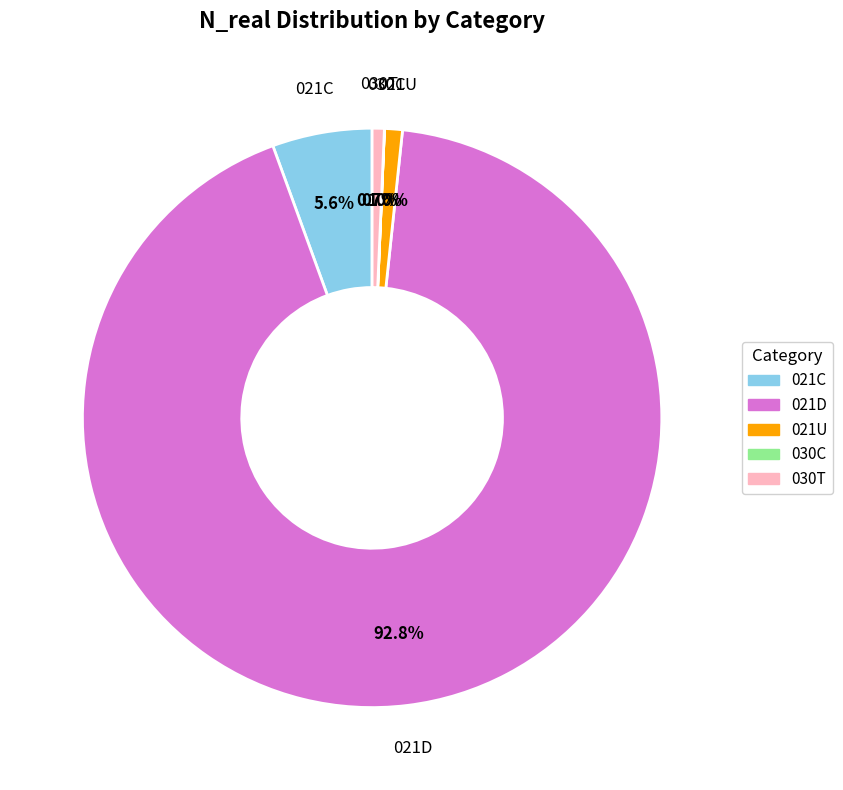

Which category has the biggest portion of the pie?

021D